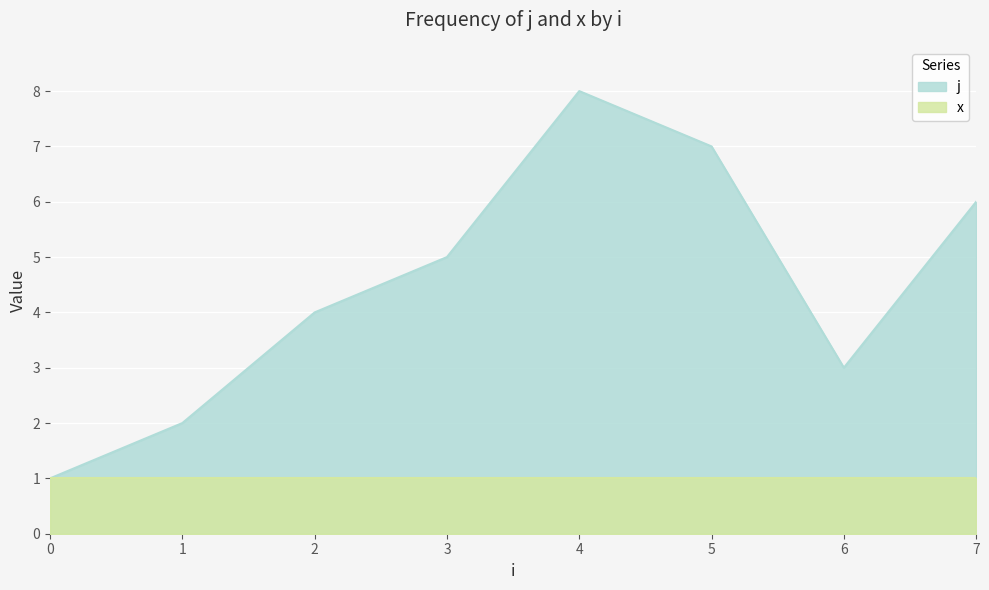

At which label is the value closest to 4?

2